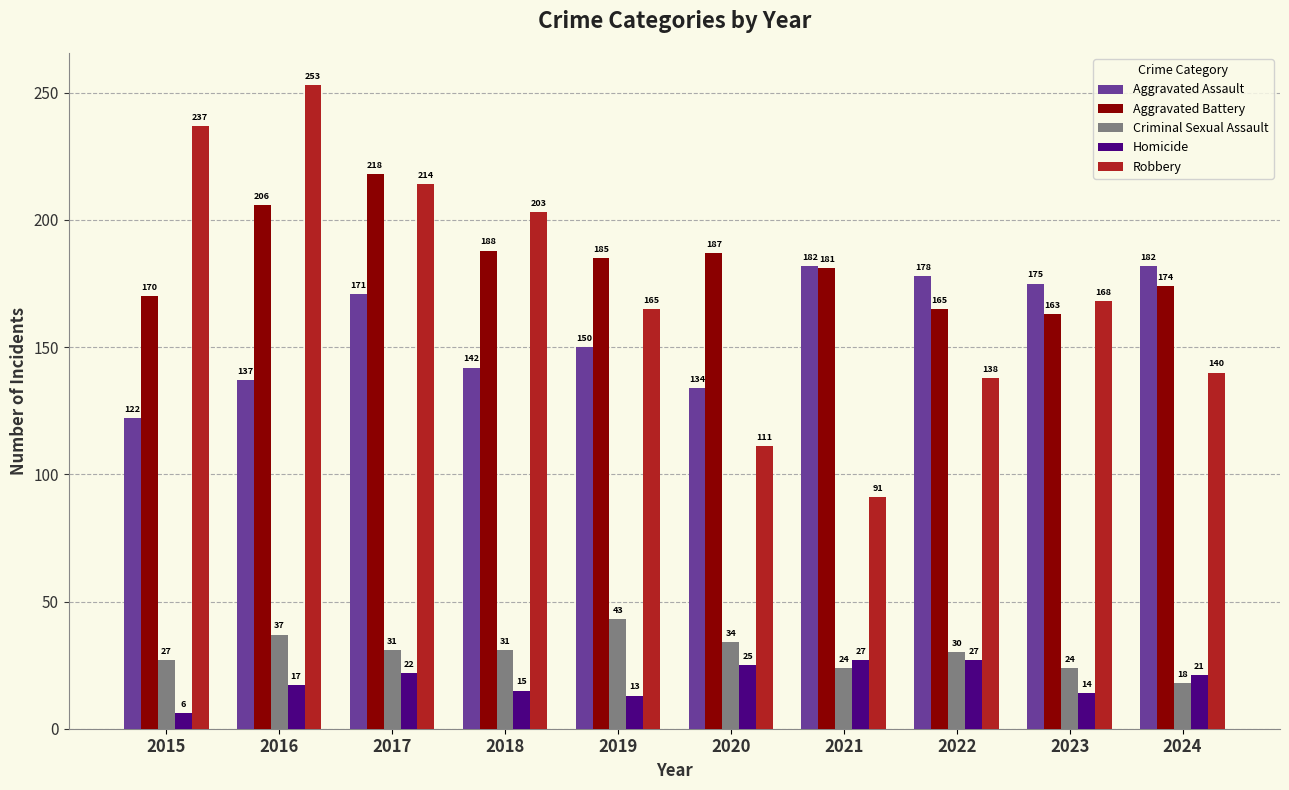

Is the value of Robbery at 2022 greater than the value of Aggravated Assault at 2022?

No